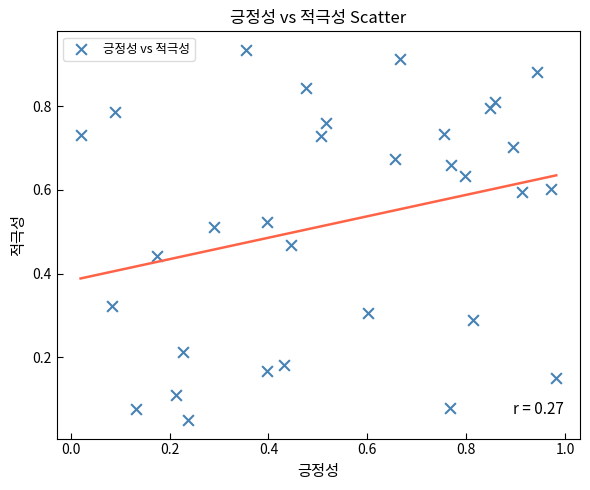

What is the range of X values (max minus min)?

1.0